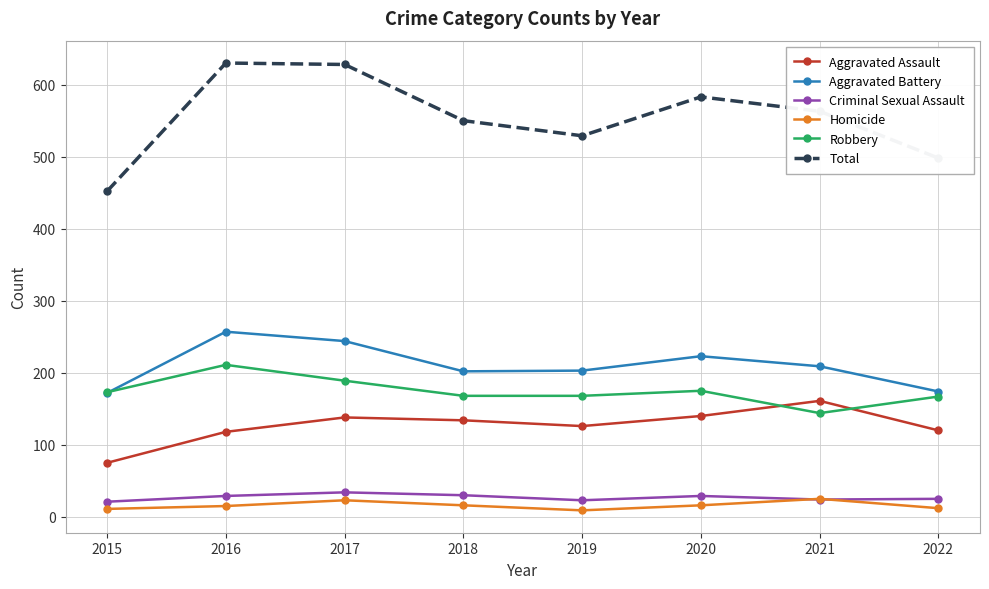

Which series has the widest spread of values?

Total